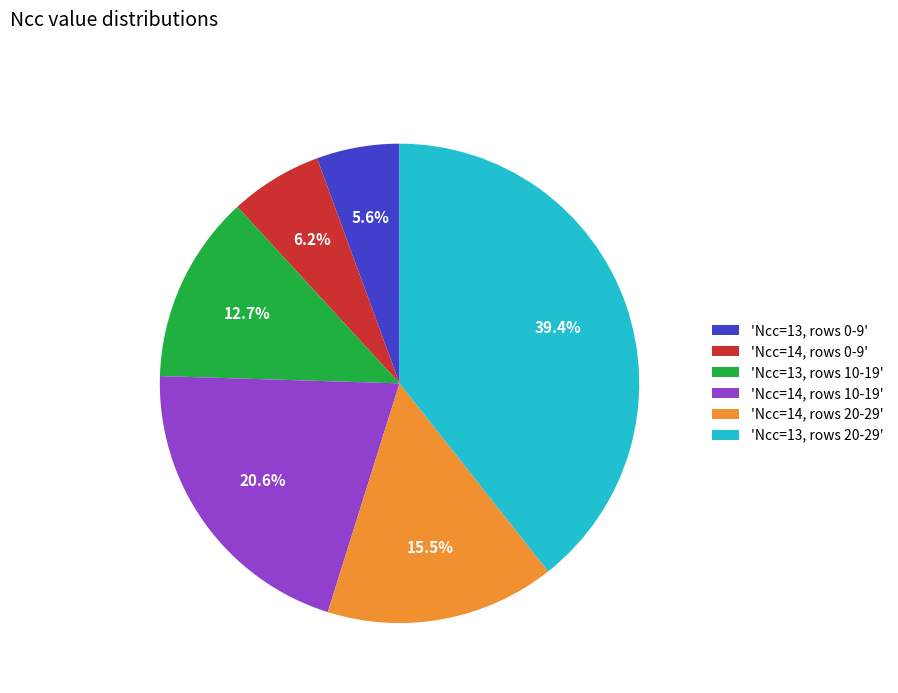

Is the sum of 'Ncc=14, rows 10-19' and 'Ncc=13, rows 0-9' greater than half?

No